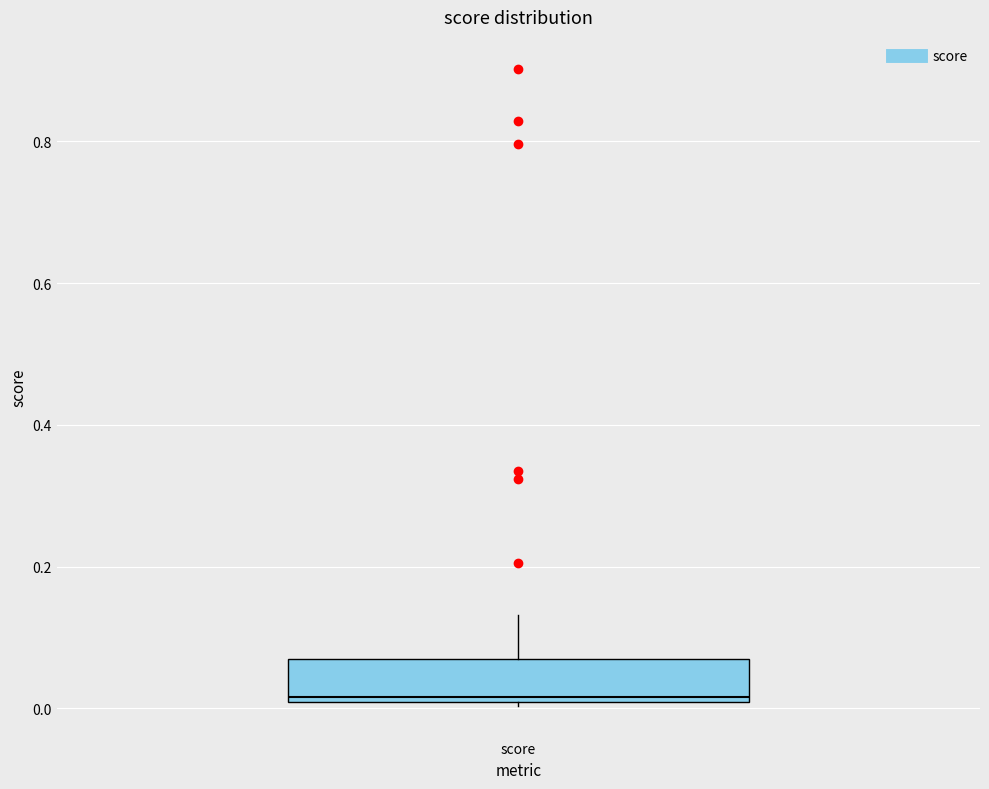

Read this box plot against the y-axis: the position of the median line, the range covered by the box, and the ends of both whiskers. The values are not printed on the chart, so give them approximately, as read against the axis.

median 0.02, box 0.00 to 0.08, whiskers 0.00 to 0.14